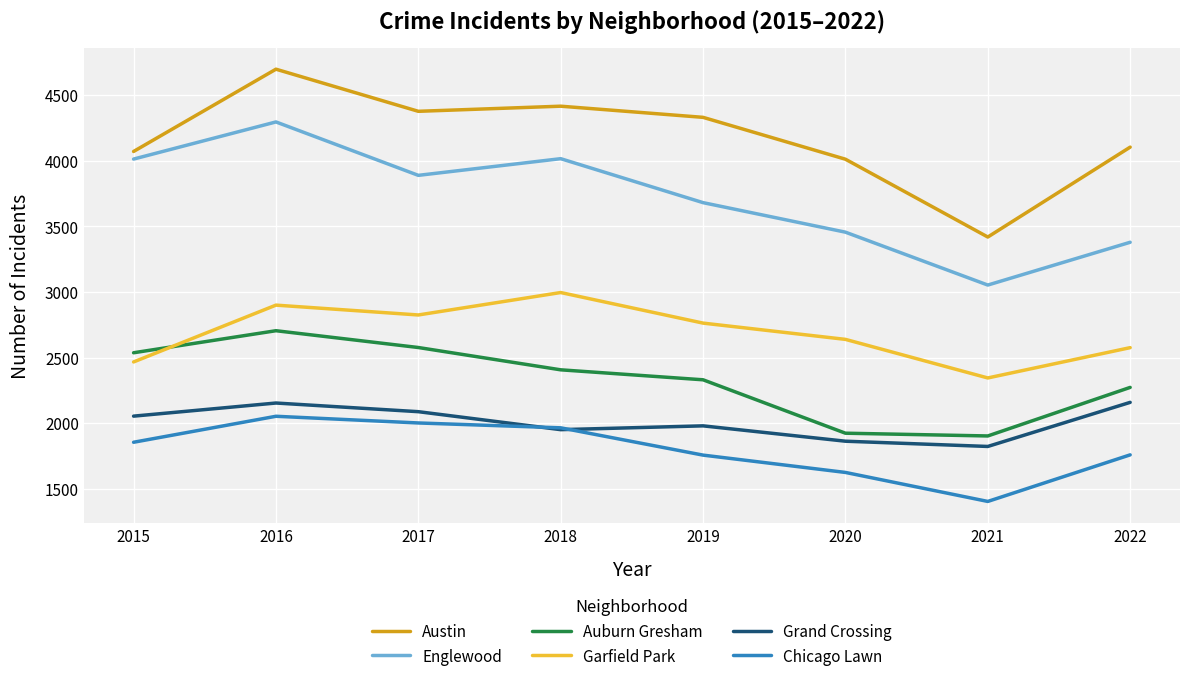

At which category does the chart reach its peak across all series?

2016